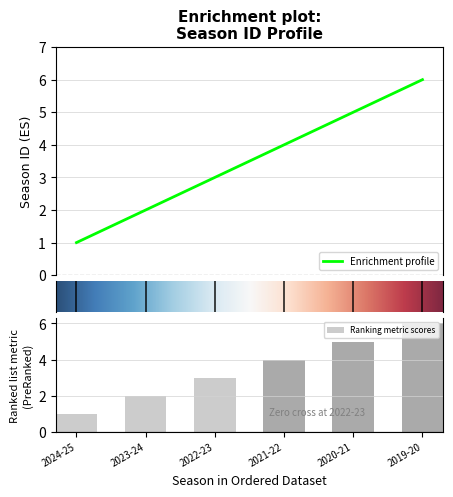

What is the change in value from 2020-21 to 2019-20?

+1